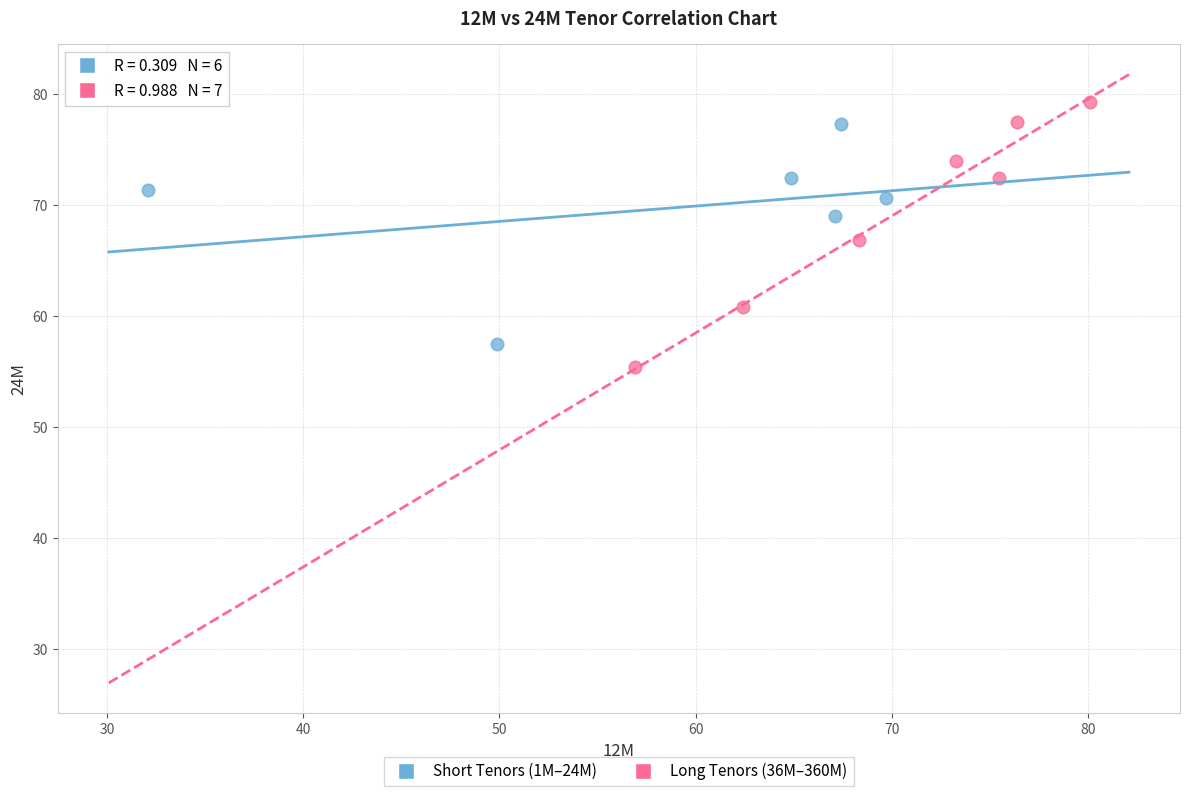

Which series has the widest spread of Y values?

Long Tenors (36M–360M)